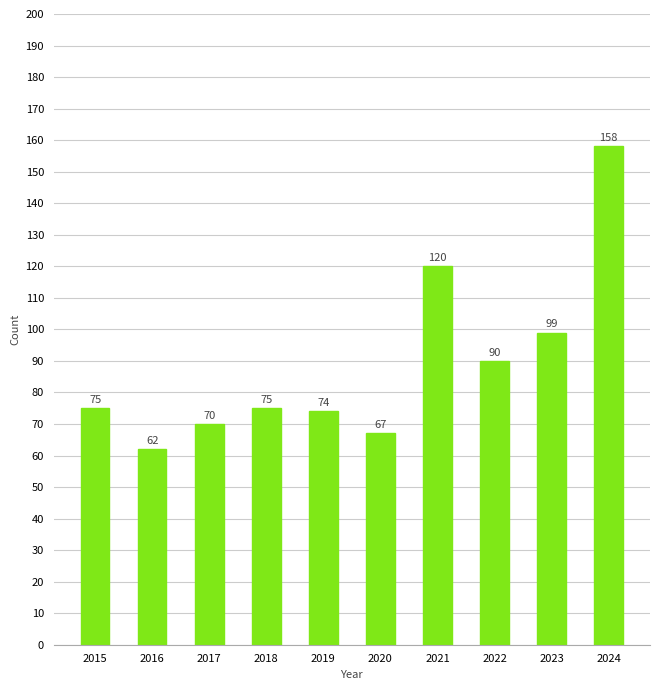

What is the sum of all values?

890